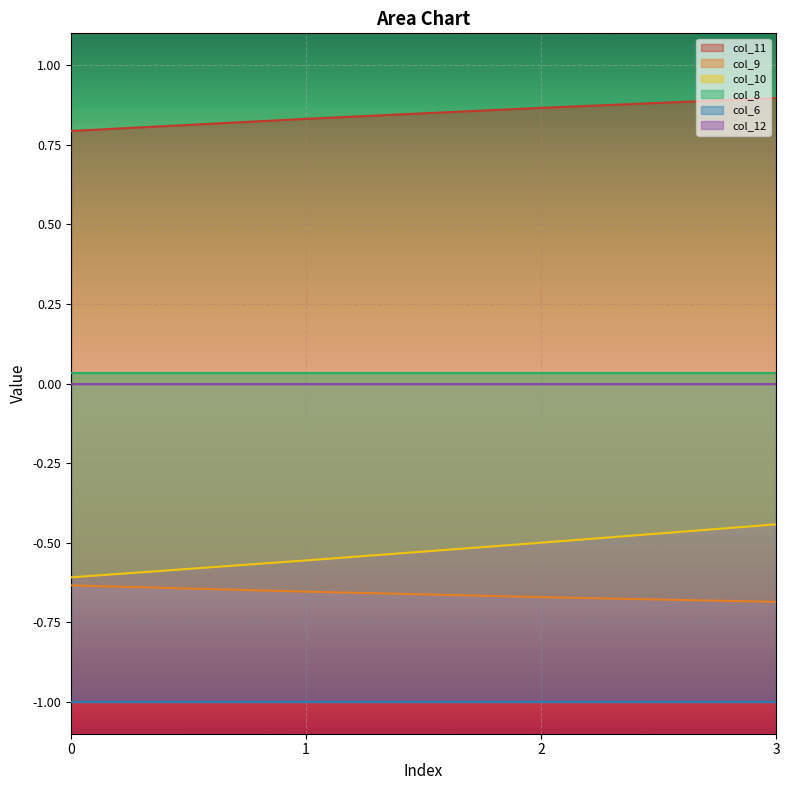

True or false: col_11 and col_9 intersect in this chart.

False